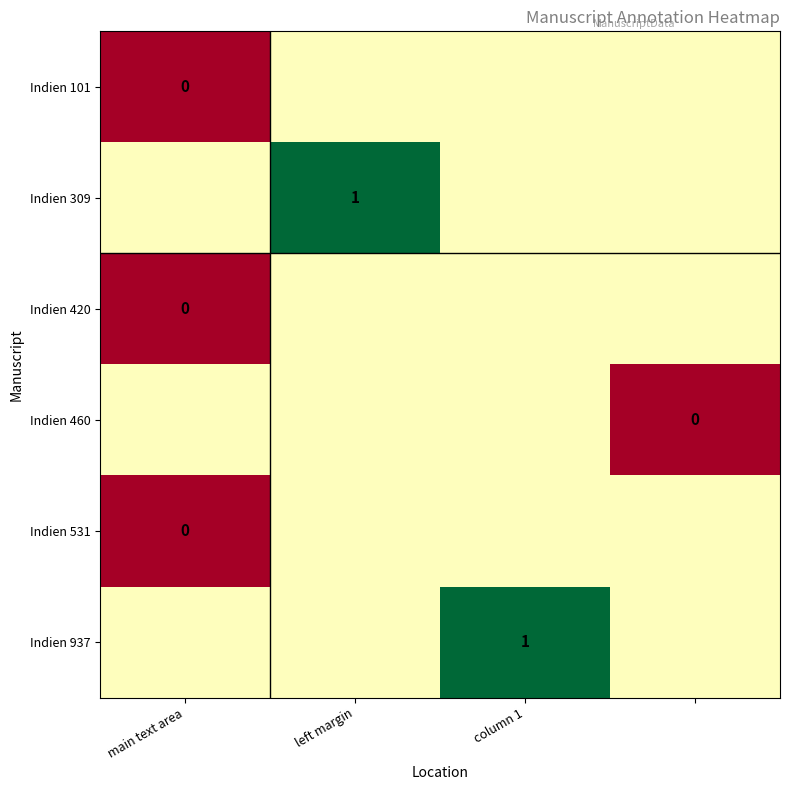

True or false: Indien 937 has a value of 1.0 at column 1.

True